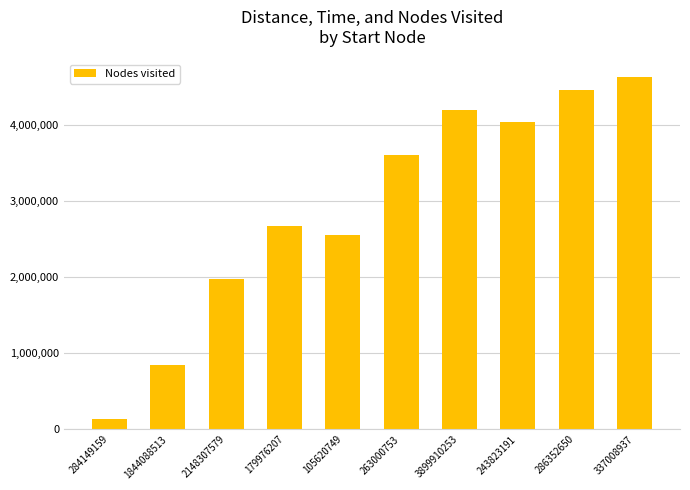

What is the difference between the maximum and minimum values?

4494267